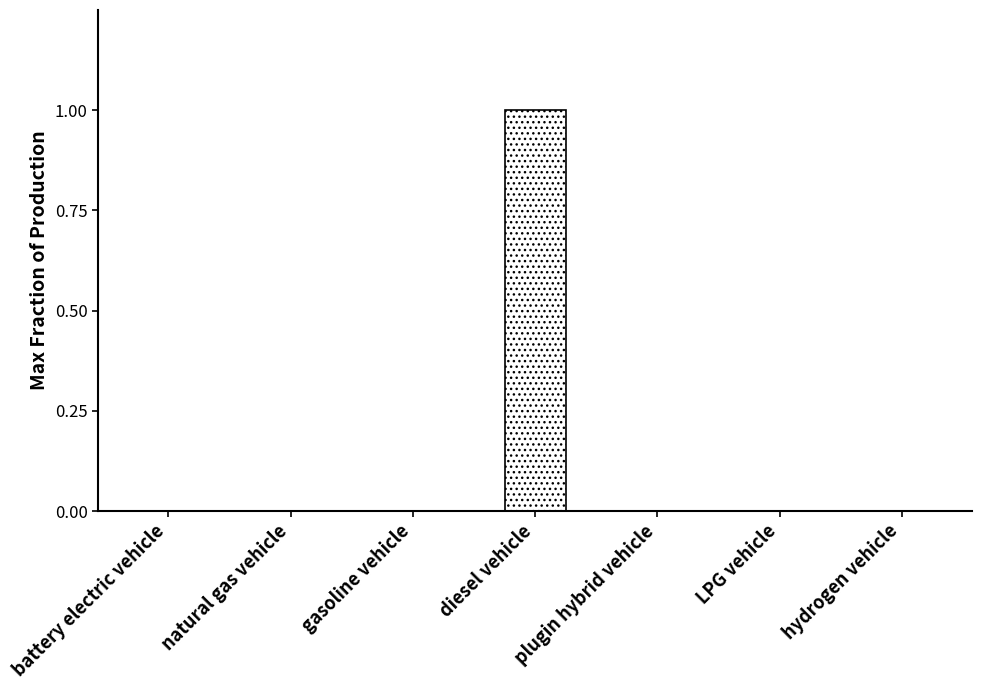

Reading left to right, list all the values displayed in this chart.

battery electric vehicle=0	natural gas vehicle=0	gasoline vehicle=0	diesel vehicle=1	plugin hybrid vehicle=0	LPG vehicle=0	hydrogen vehicle=0